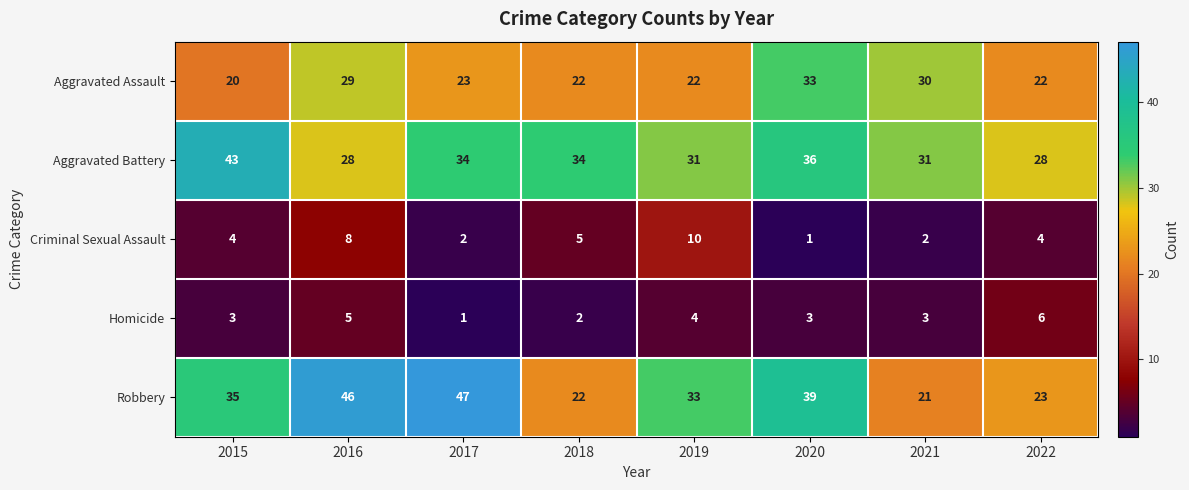

How many distinct data groups are displayed?

5